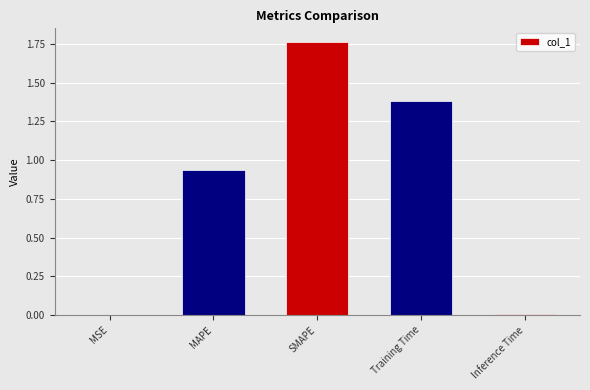

Is it true that the value at Training Time is 1.4?

True